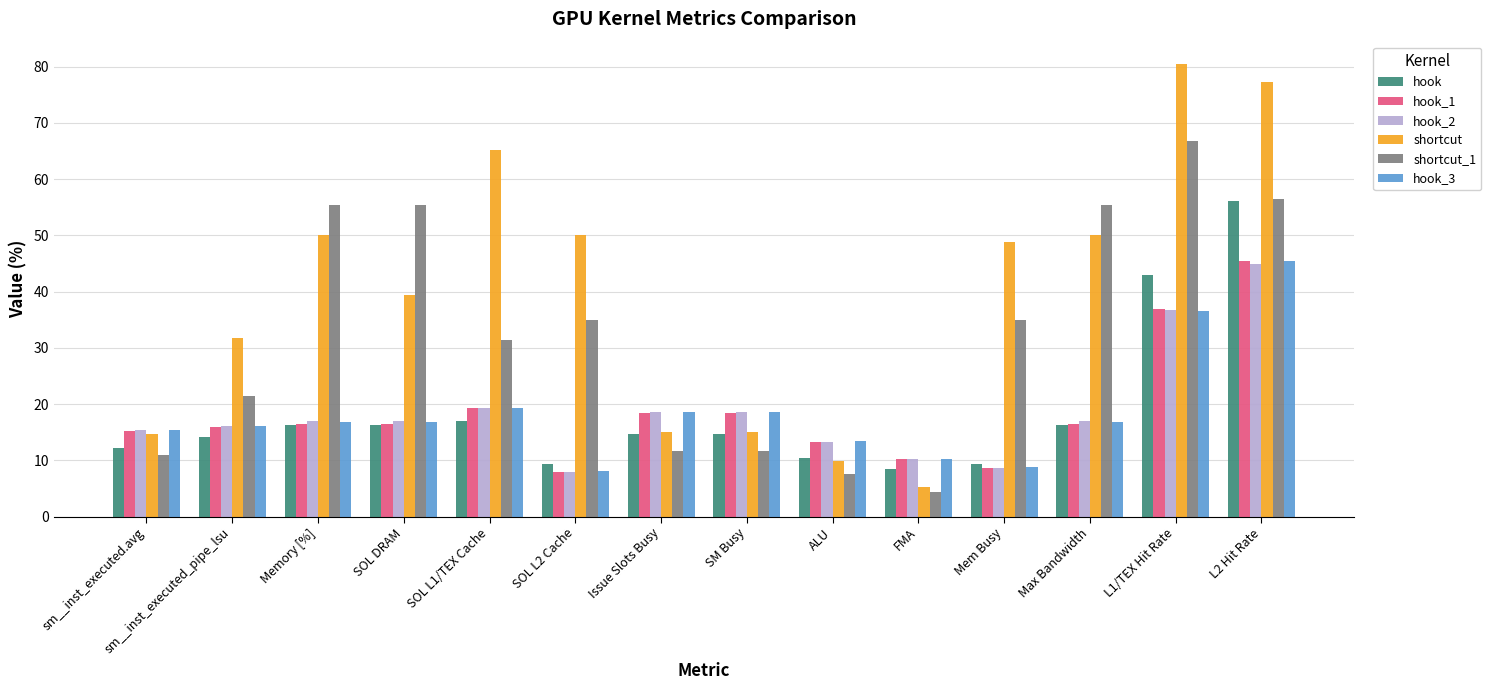

How many groups of bars are there?

14